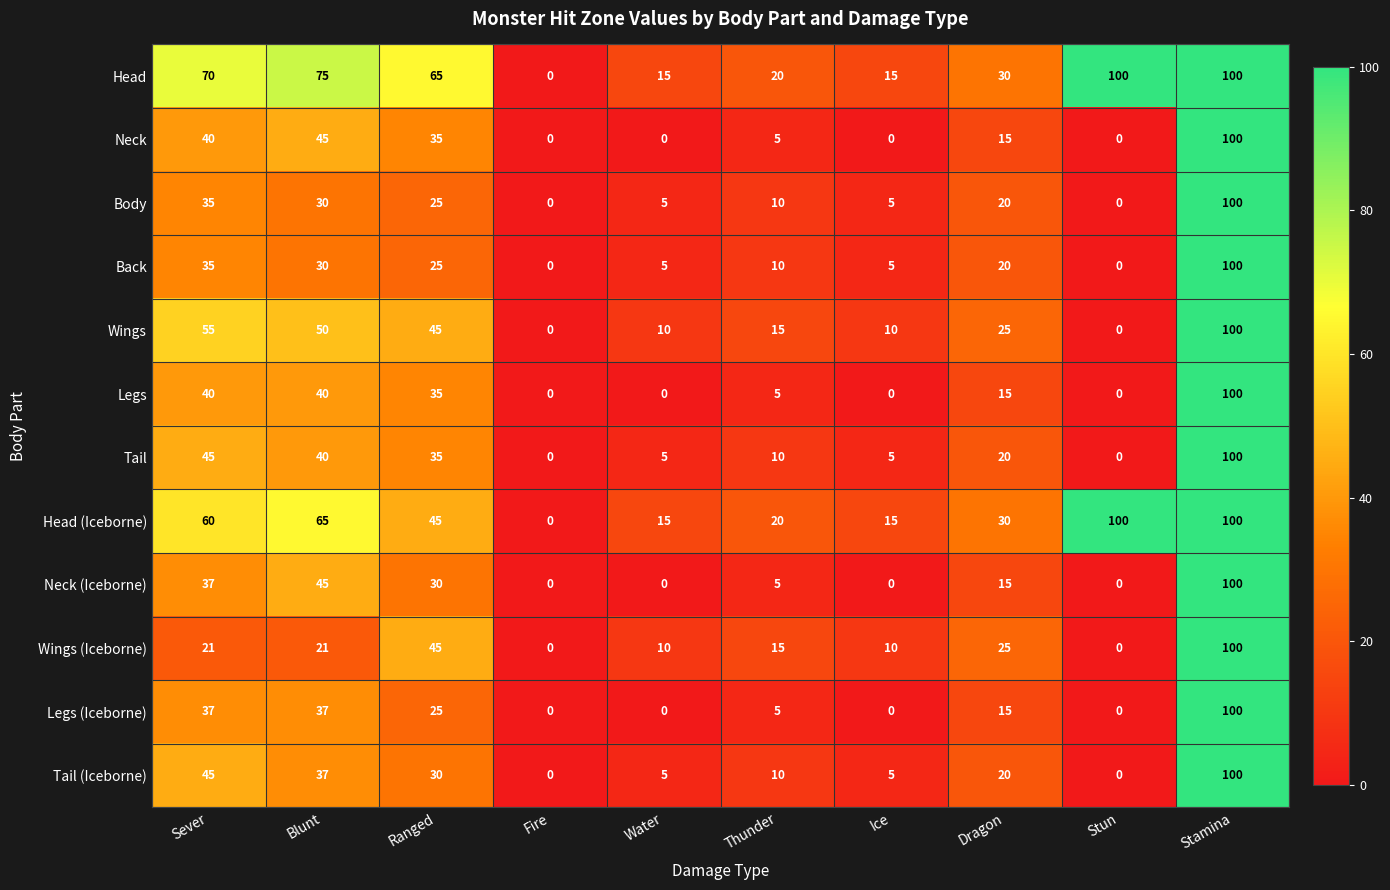

What is the greatest value displayed?

100